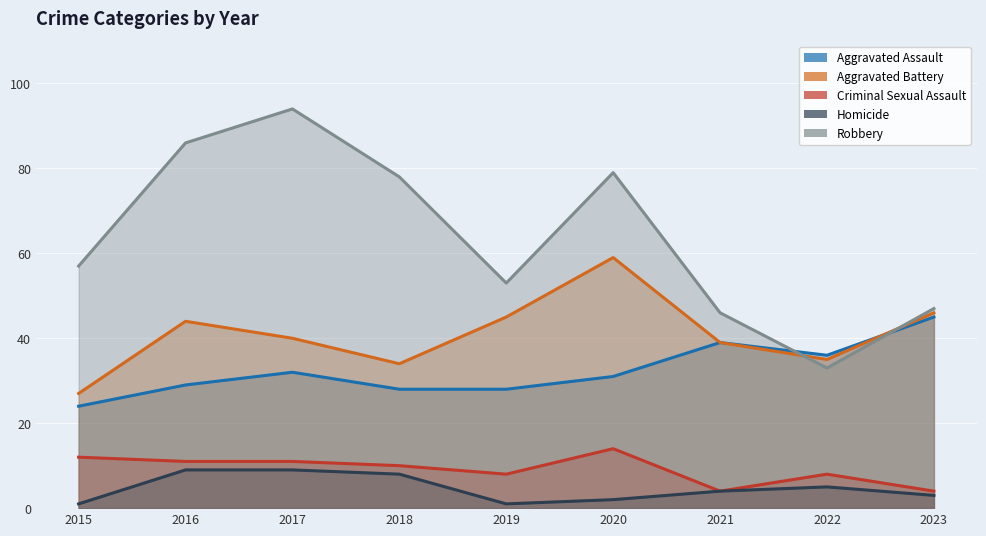

Which category has the lowest value across all series?

2015